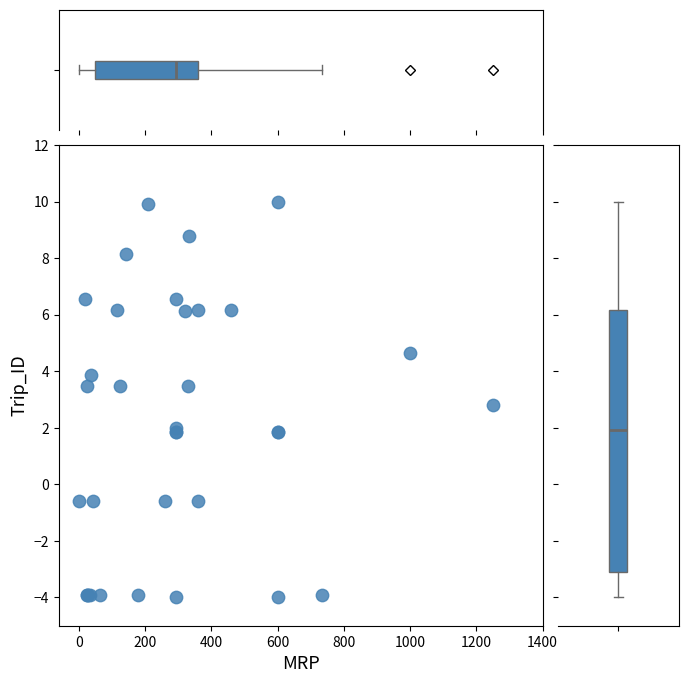

What Y value in the scatter plot is closest to 3?

2.8